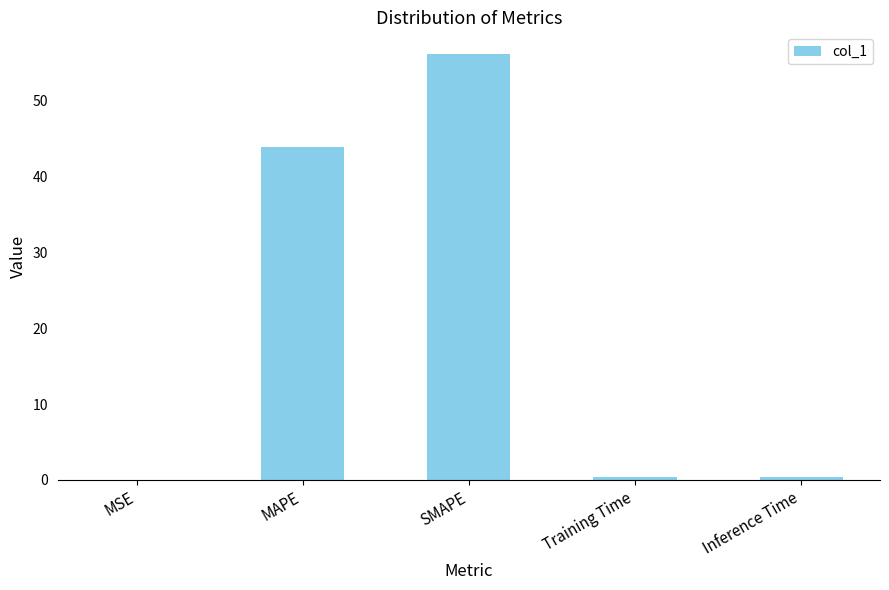

At which label is the value closest to 28?

MAPE